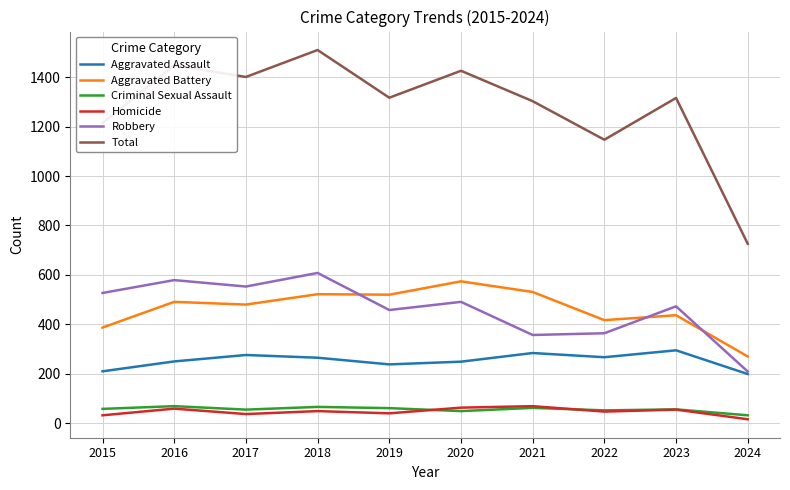

Which series has the largest total across all categories?

Total